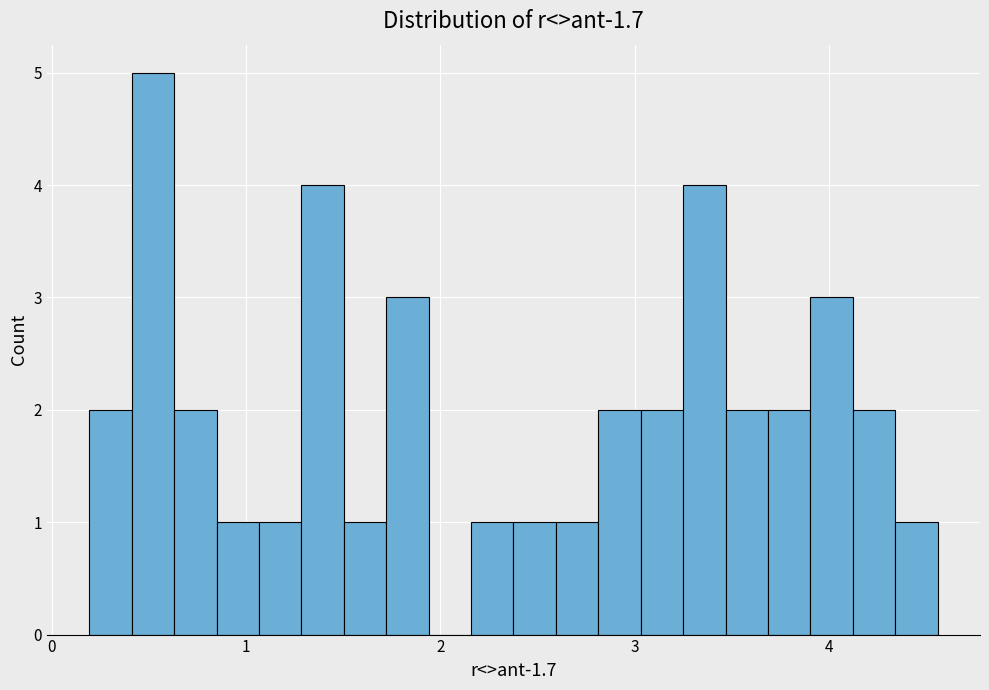

Around what value on the x-axis is the tallest bar? Give the approximate position of its centre, as read against the axis.

0.5